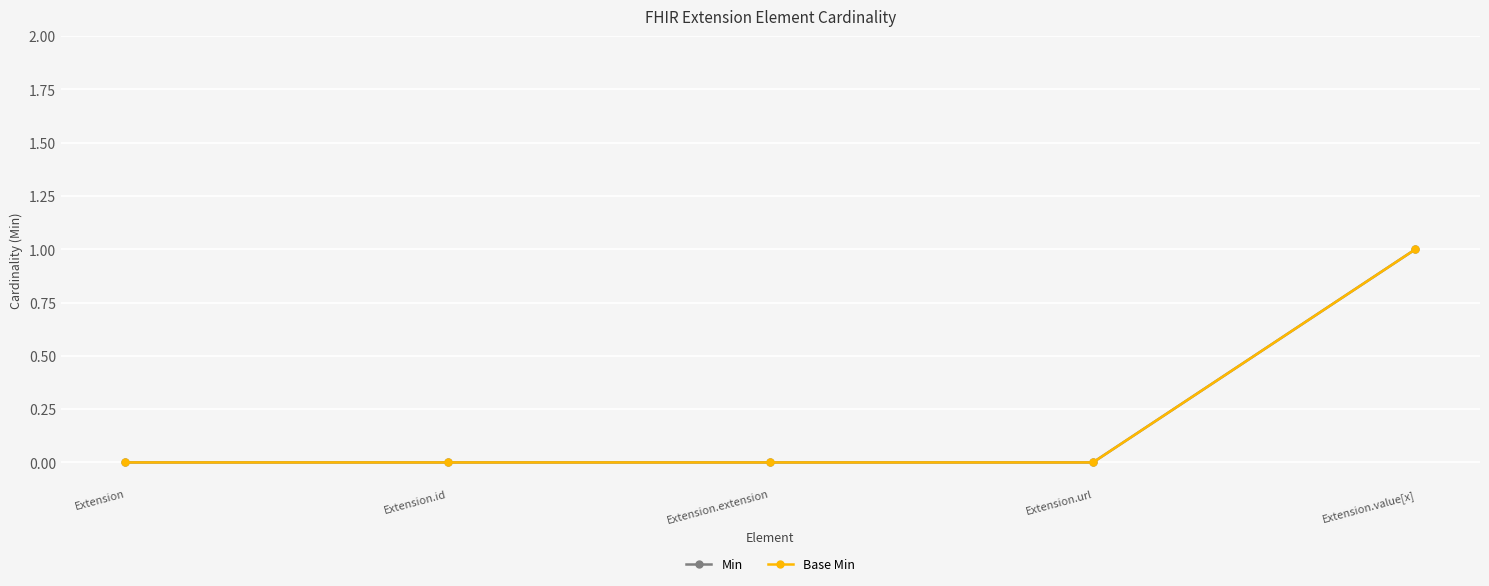

Is this an area chart (filled region under the line)?

No